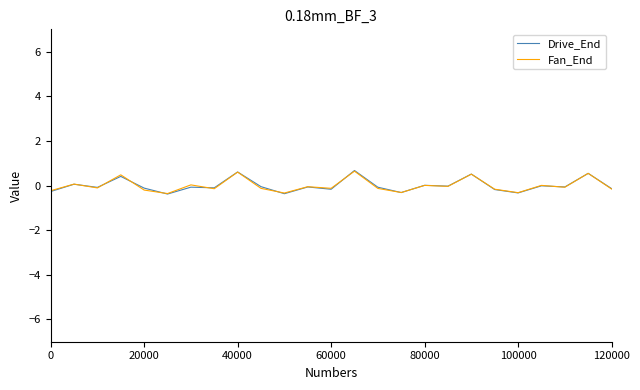

What is the minimum value shown in the chart?

-0.4